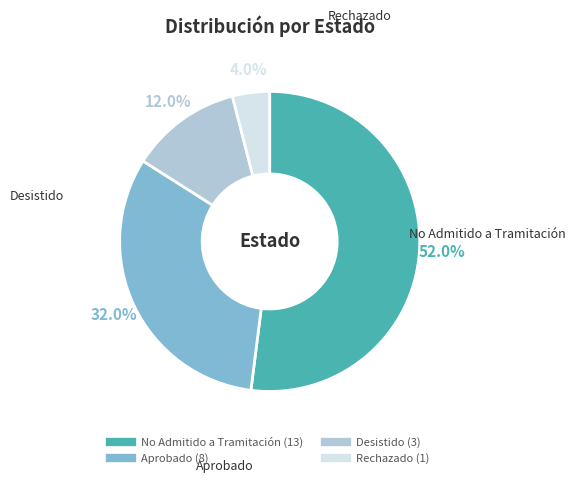

Is the sum of No Admitido a Tramitación and Aprobado greater than half?

Yes